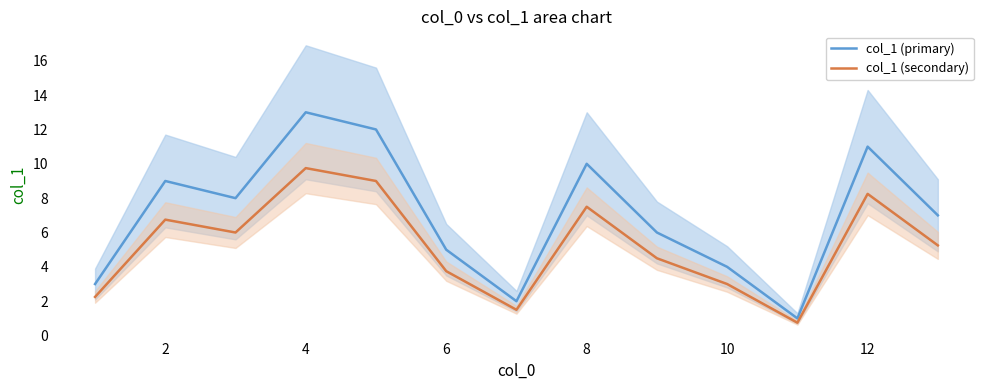

True or false: col_1 (primary) and col_1 (secondary) cross at least once.

False